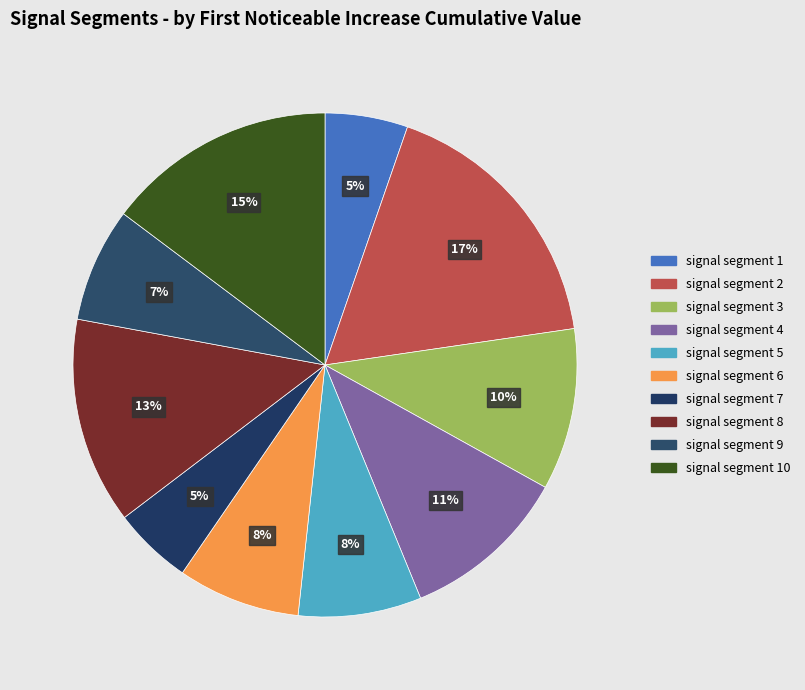

Rank the categories by value from lowest to highest.

signal segment 7, signal segment 1, signal segment 9, signal segment 6, signal segment 5, signal segment 3, signal segment 4, signal segment 8, signal segment 10, signal segment 2